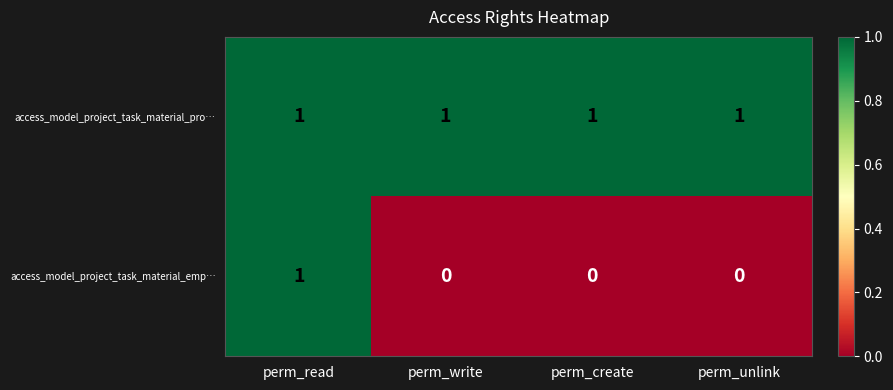

Reading left to right, what are all the values shown in this chart?

access_model_project_task_material_pro…: perm_read=1	perm_write=1	perm_create=1	perm_unlink=1
access_model_project_task_material_emp…: perm_read=1	perm_write=0	perm_create=0	perm_unlink=0